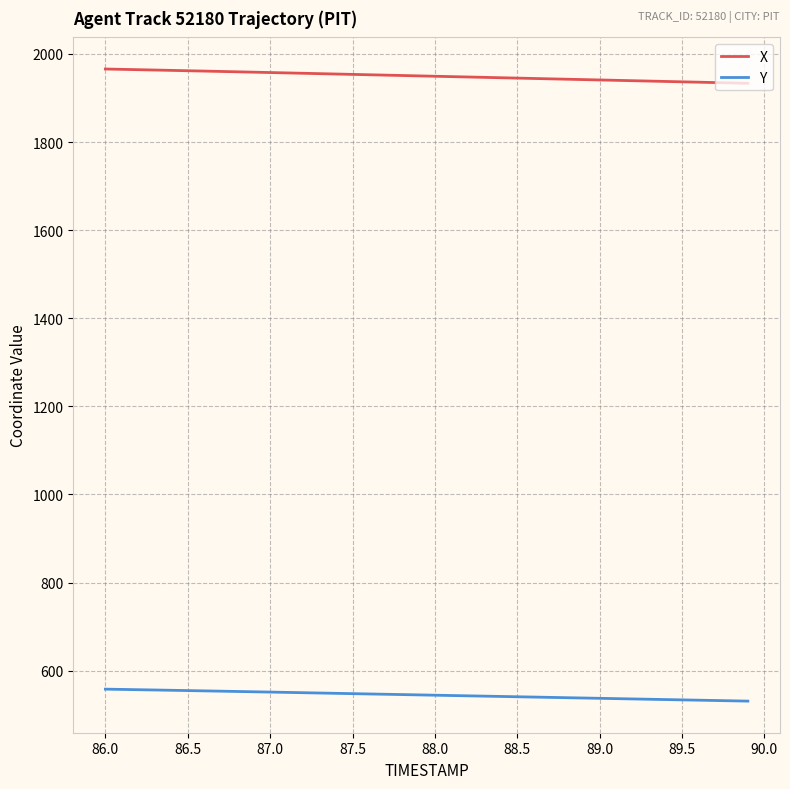

List the series in order of their peak value, lowest first.

Y, X